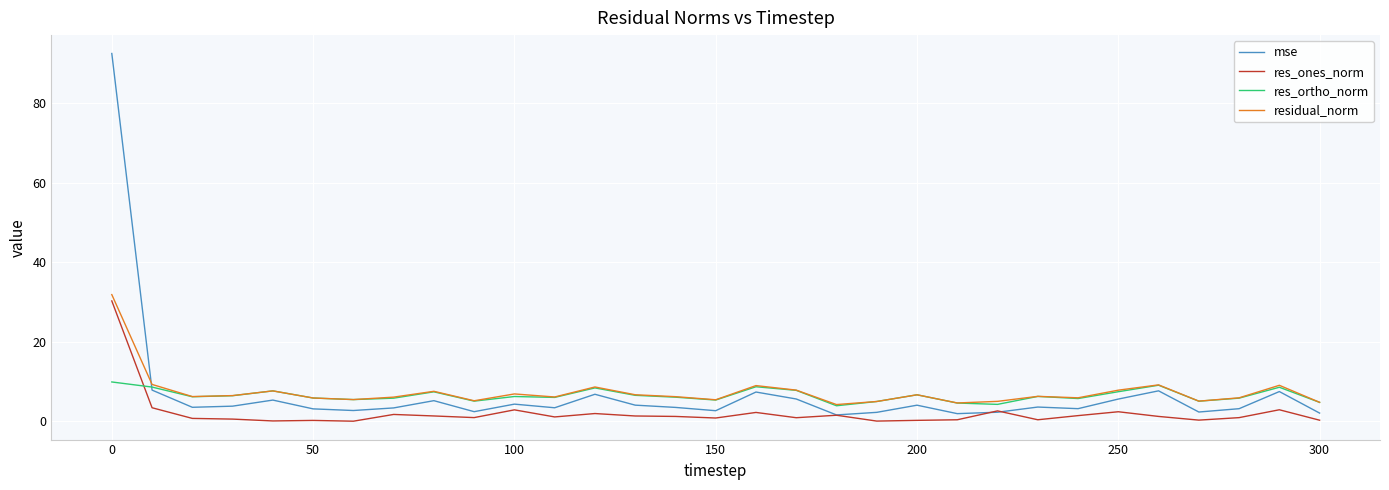

True or false: res_ones_norm and res_ortho_norm cross at least once.

True